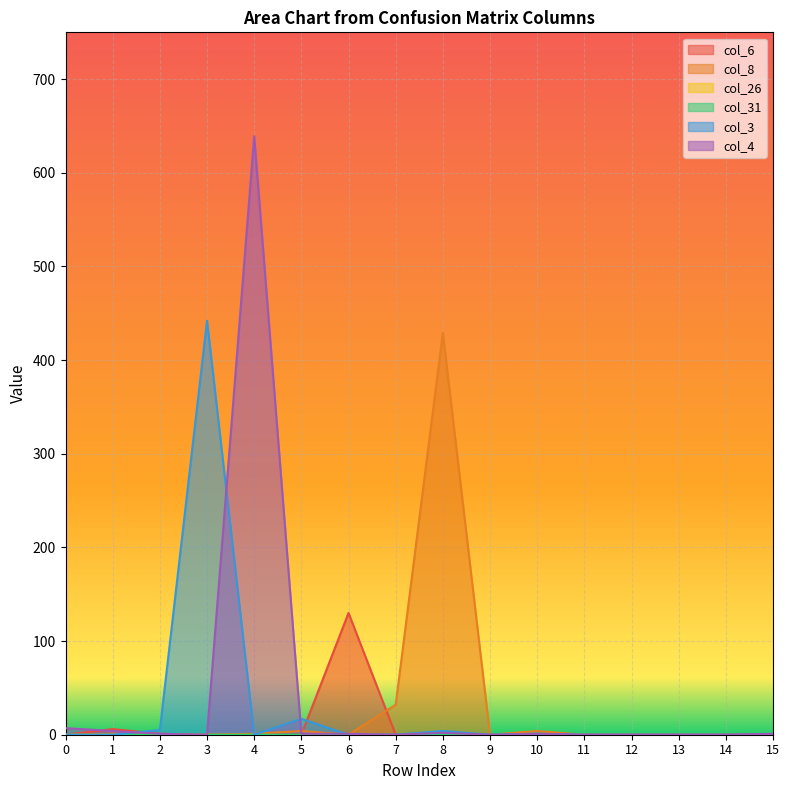

Between 14 and 2, which is larger?

2